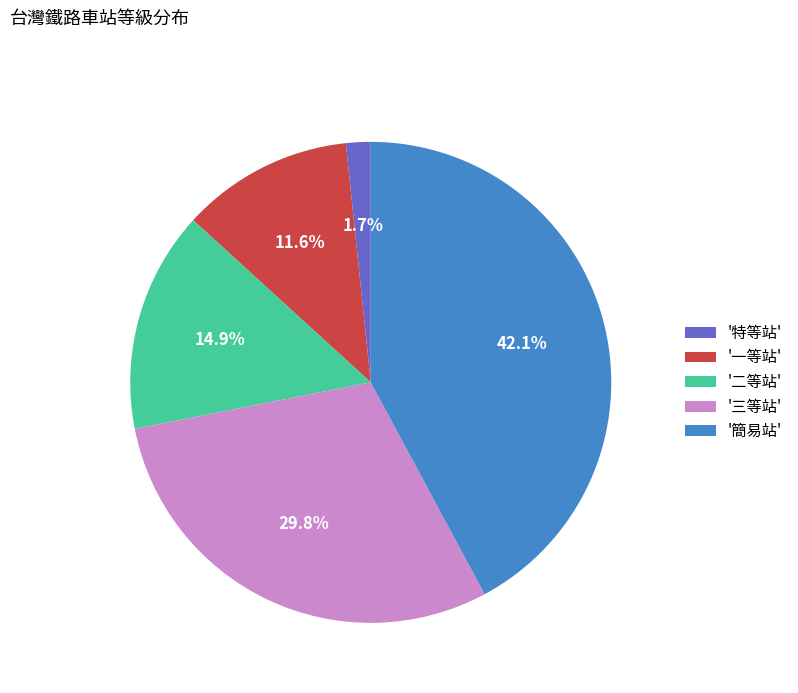

How many slices are in this pie chart?

5